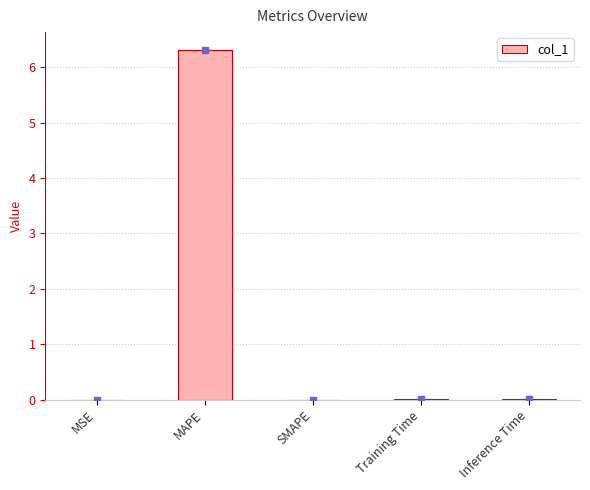

What is the change in value from MAPE to SMAPE?

-6.3